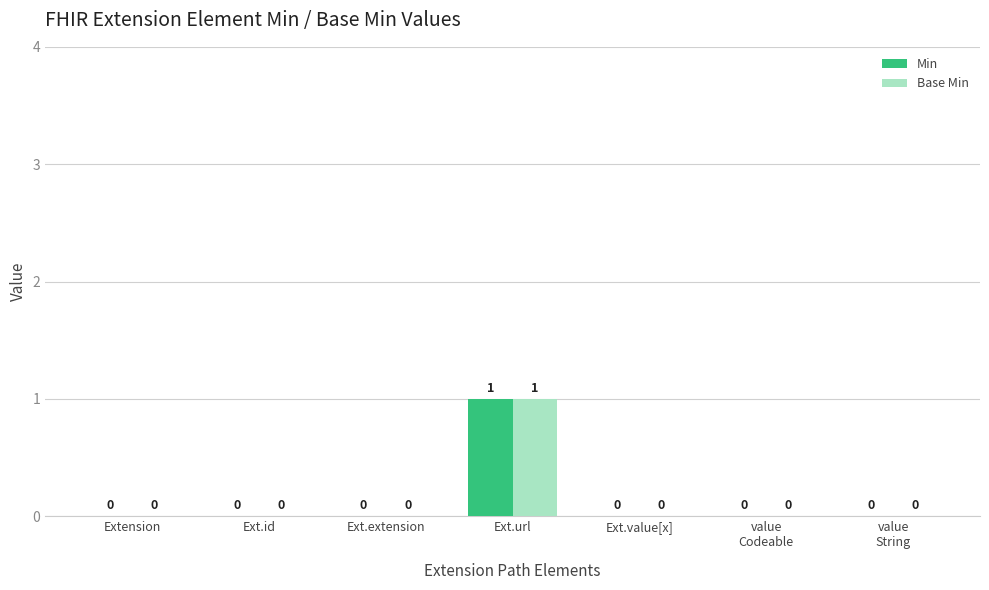

Which category has the highest value in the Min series?

Ext.url